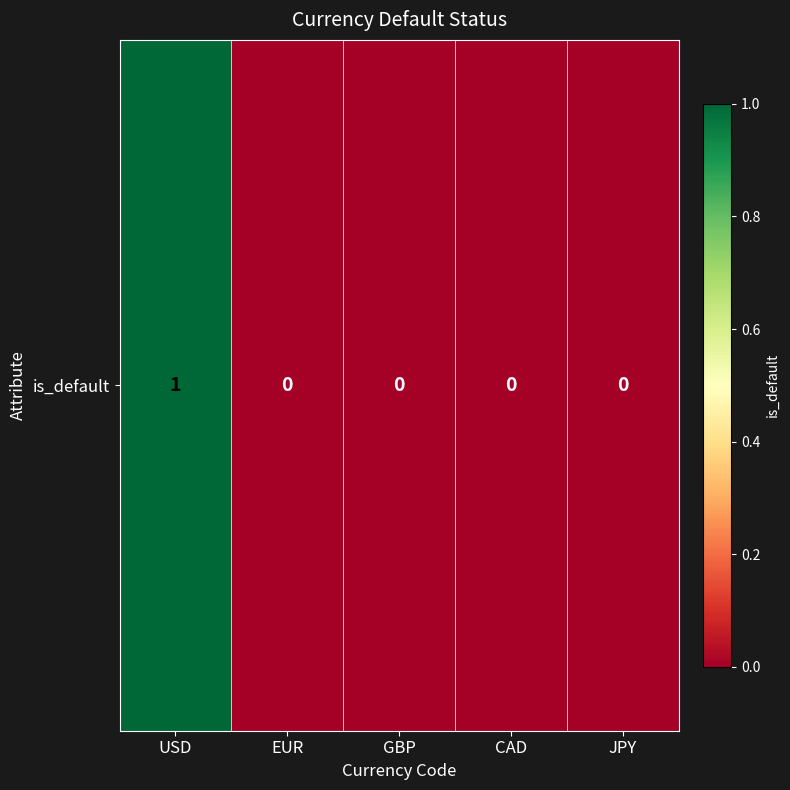

The chart shows a value of 0 at GBP. True or false?

True